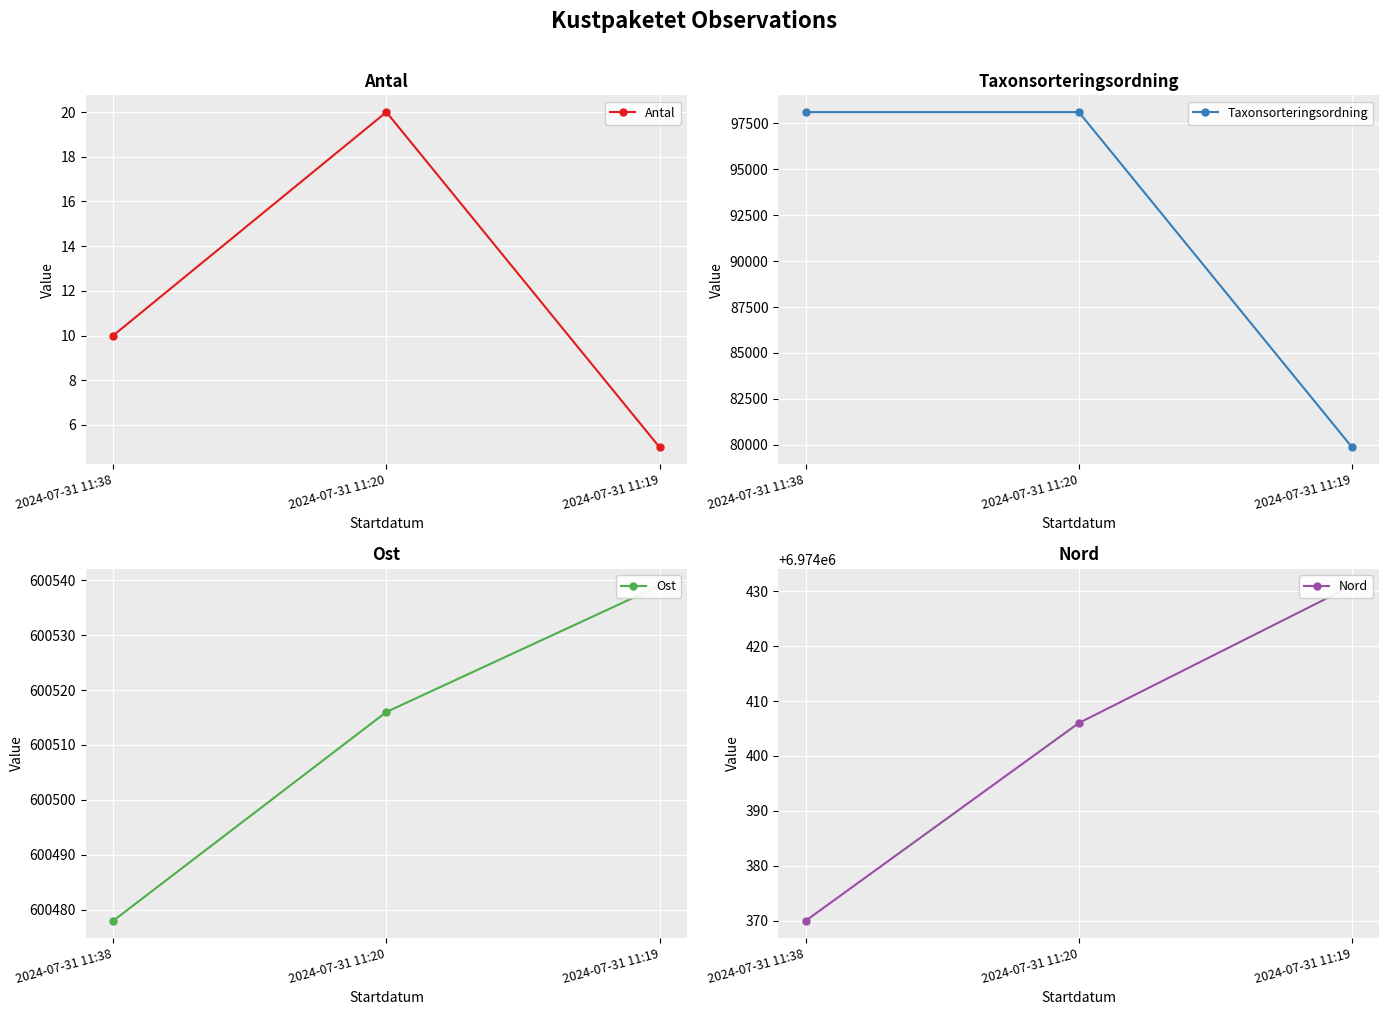

What are all the series names shown in the legend?

Antal, Taxonsorteringsordning, Ost, Nord